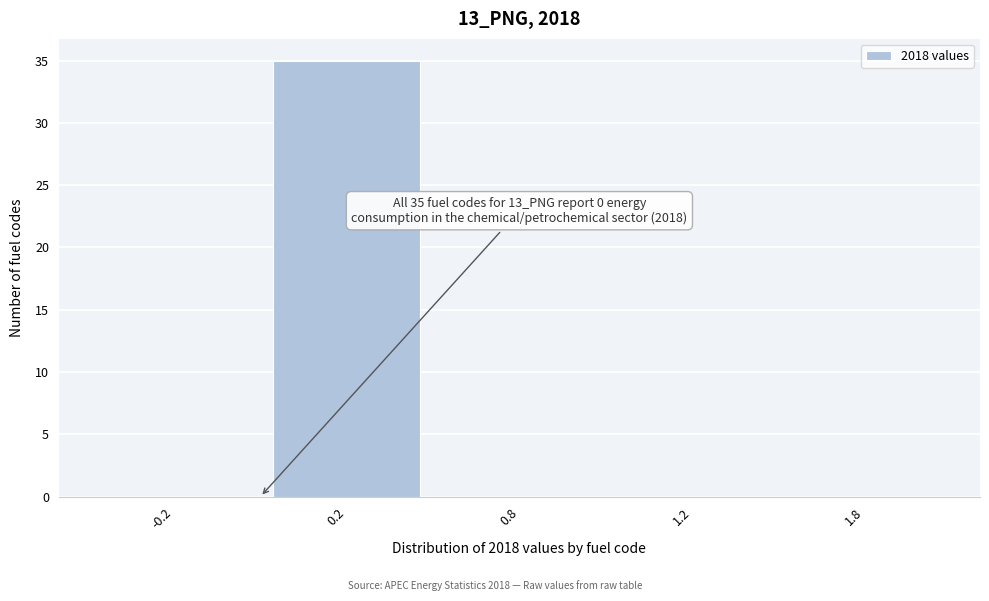

Reading right to left, list all the values displayed in this chart.

1.8=0	1.2=0	0.8=0	0.2=35	-0.2=0